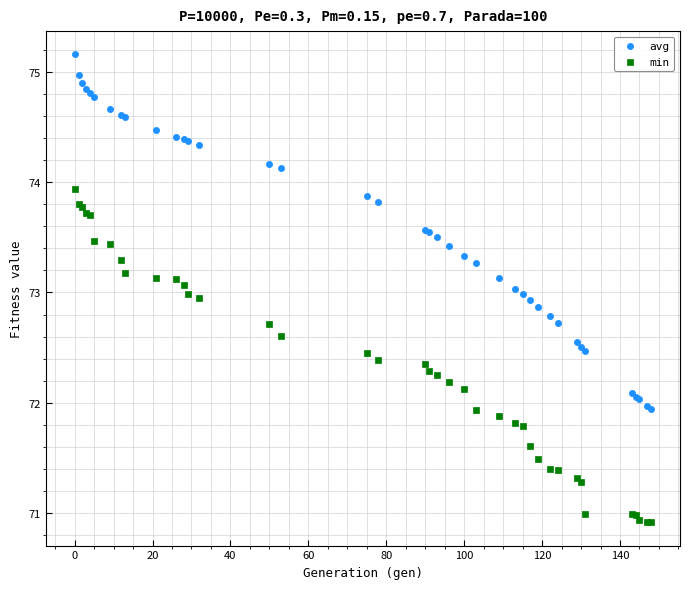

Which series reaches the maximum Y coordinate?

avg